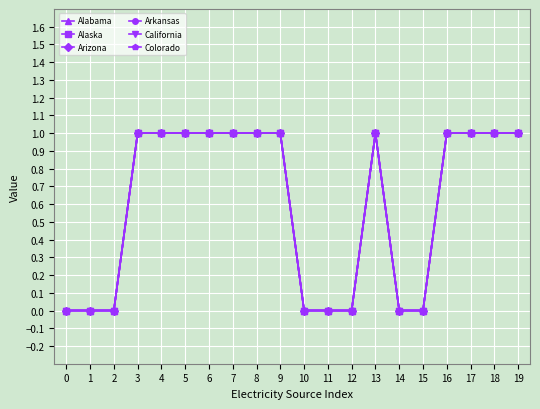

Does the chart have visible grid lines?

Yes